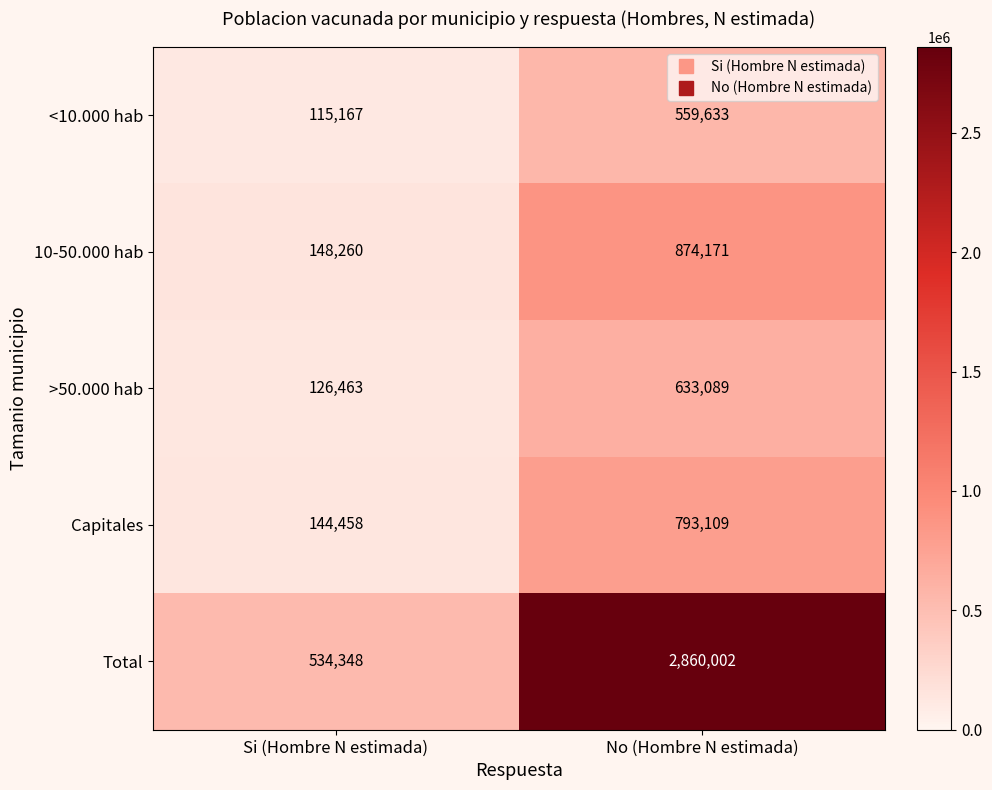

At how many categories does at least one series exceed 1095047?

1